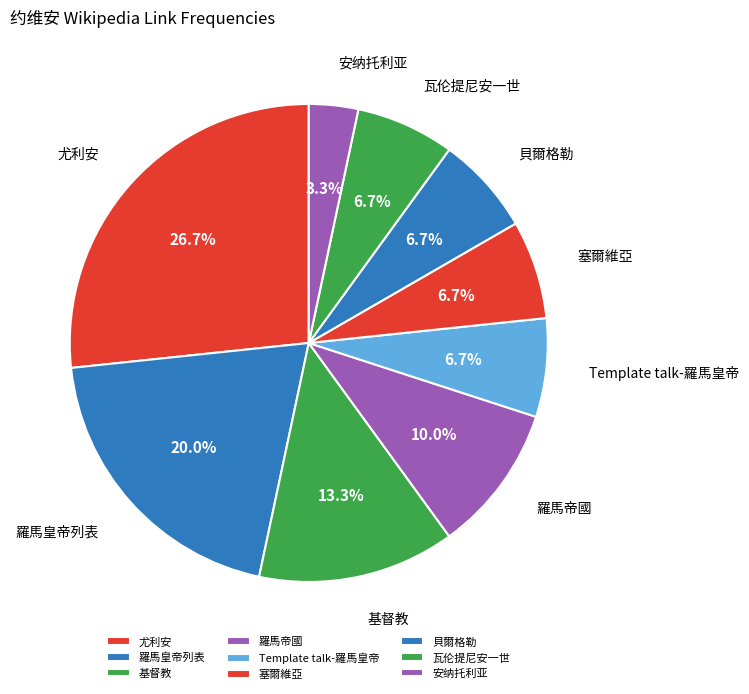

Approximately how many times larger is the value at 尤利安 compared to Template talk-羅馬皇帝?

4.0